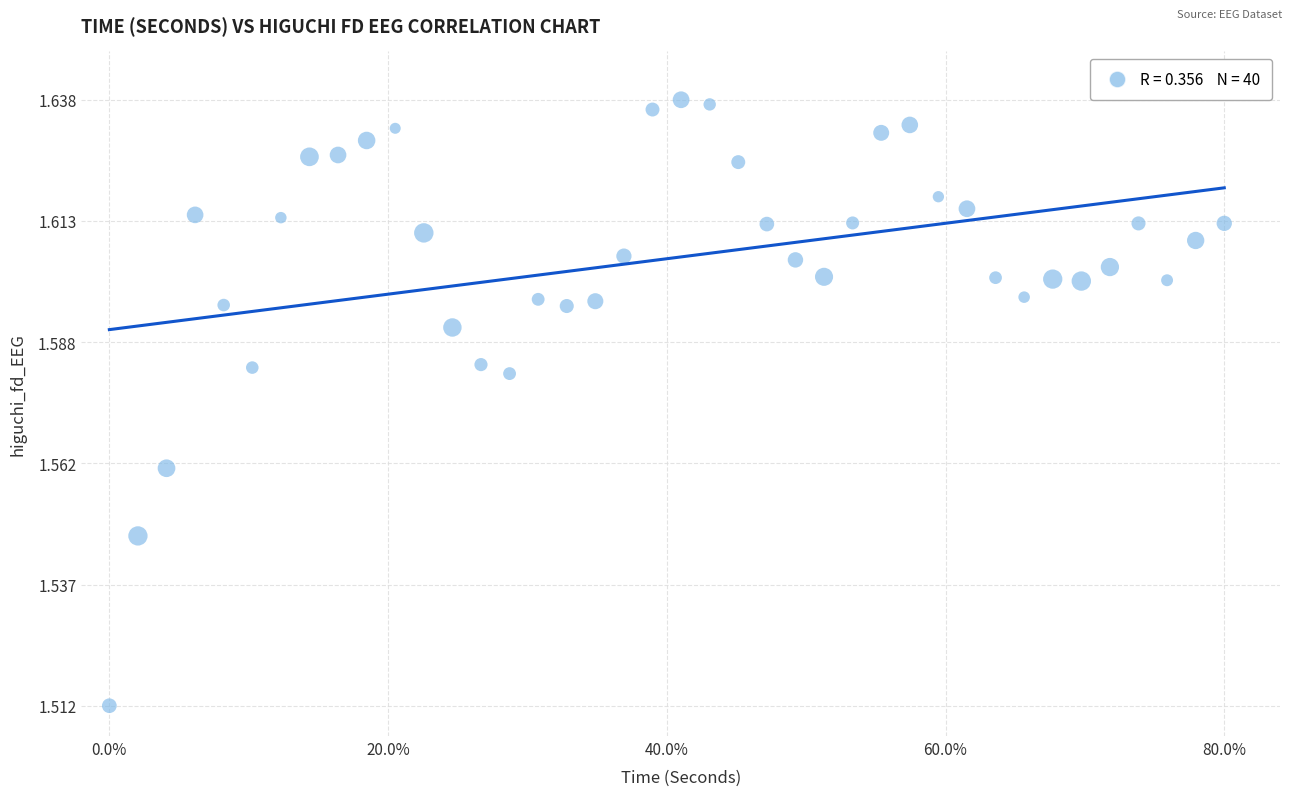

What is the range of X values (max minus min)?

80.0